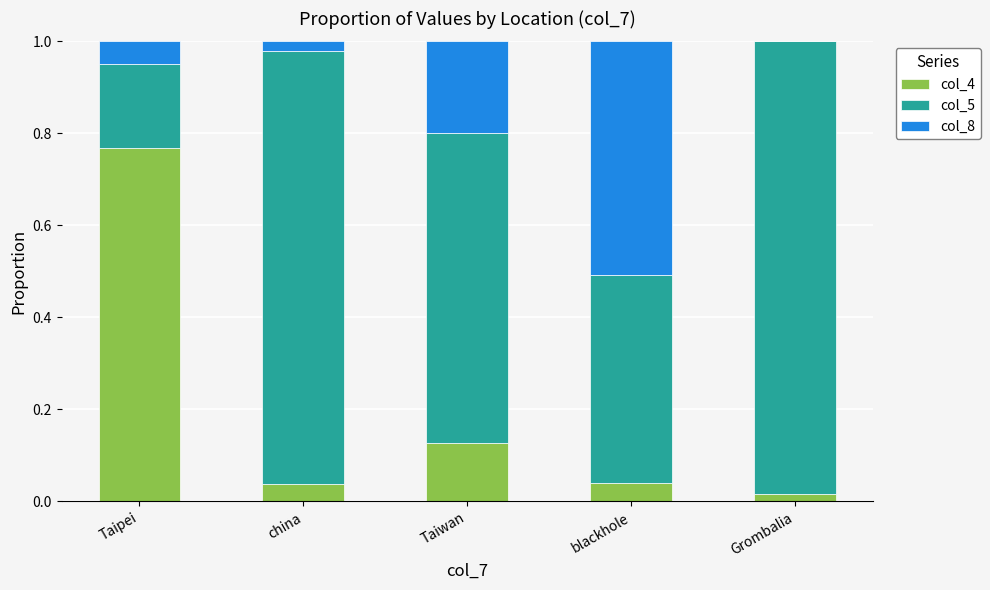

The col_4 series shows 1.3 at Taipei. True or false?

False